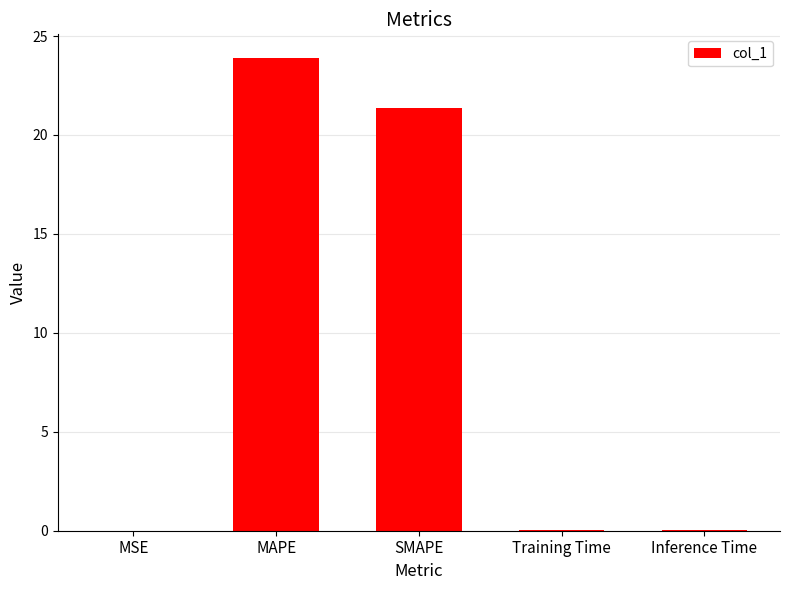

Which category has the highest value across all series?

MAPE